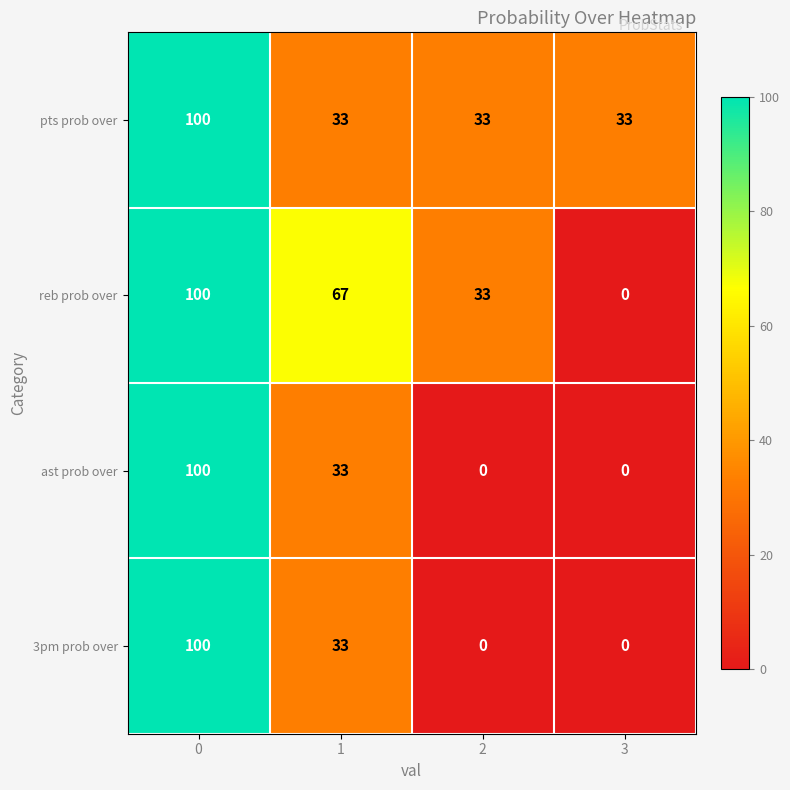

Count the number of categories in the chart.

4